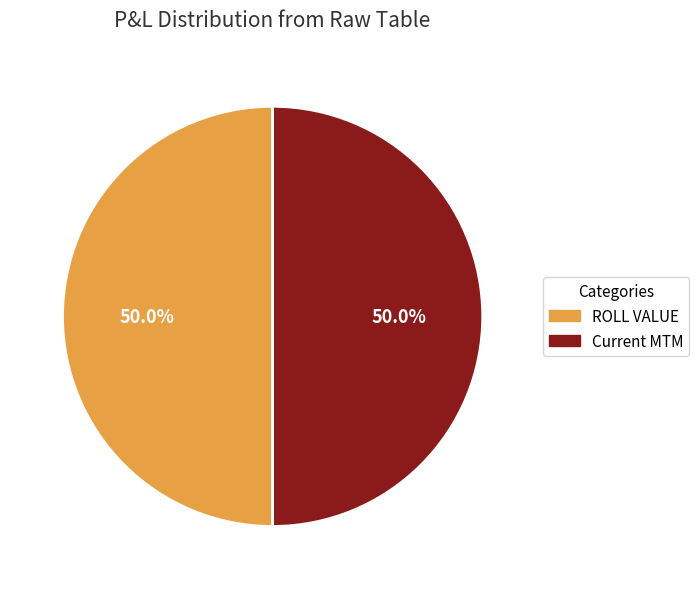

How many slices are in this pie chart?

2